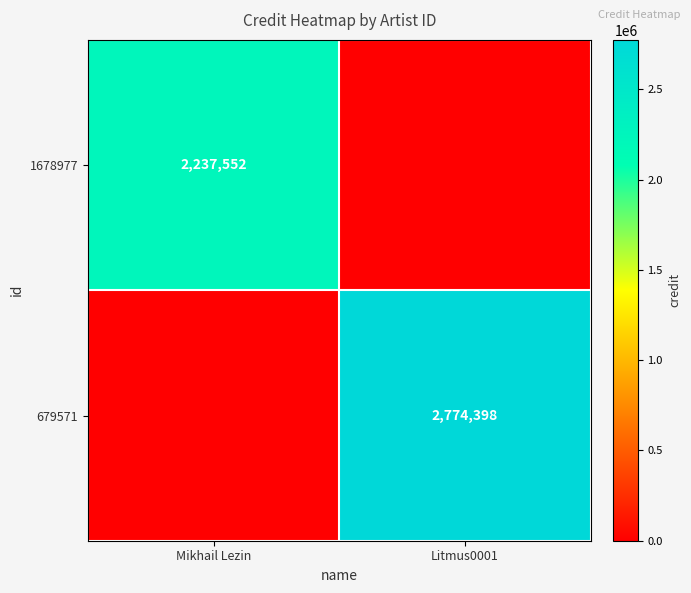

The value of 679571 at Litmus0001 is 1573721. True or false?

False